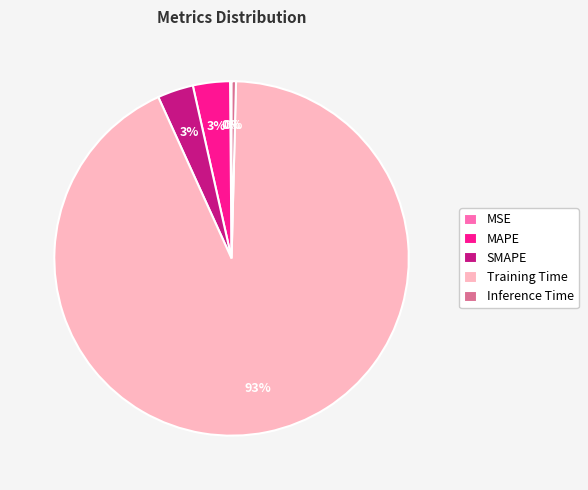

Combined, do Inference Time and SMAPE account for over 50%?

No